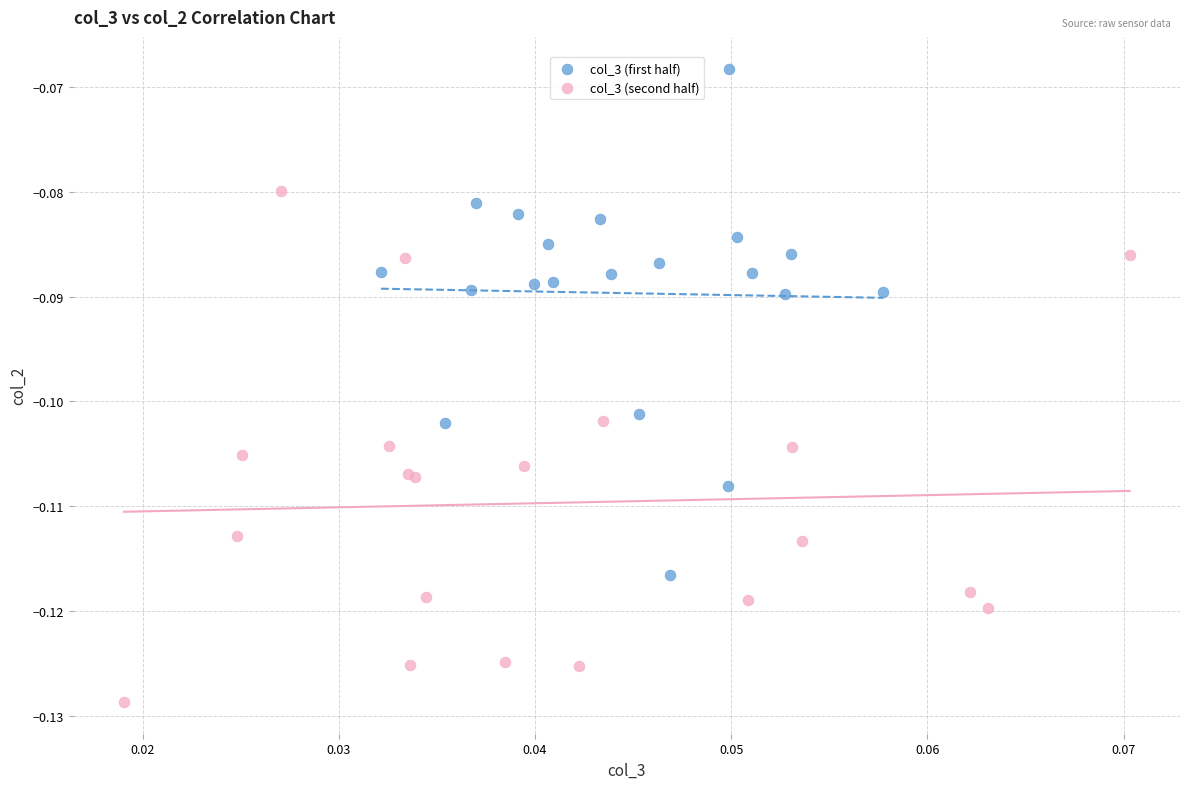

Which series reaches the minimum Y coordinate?

col_3 (second half)